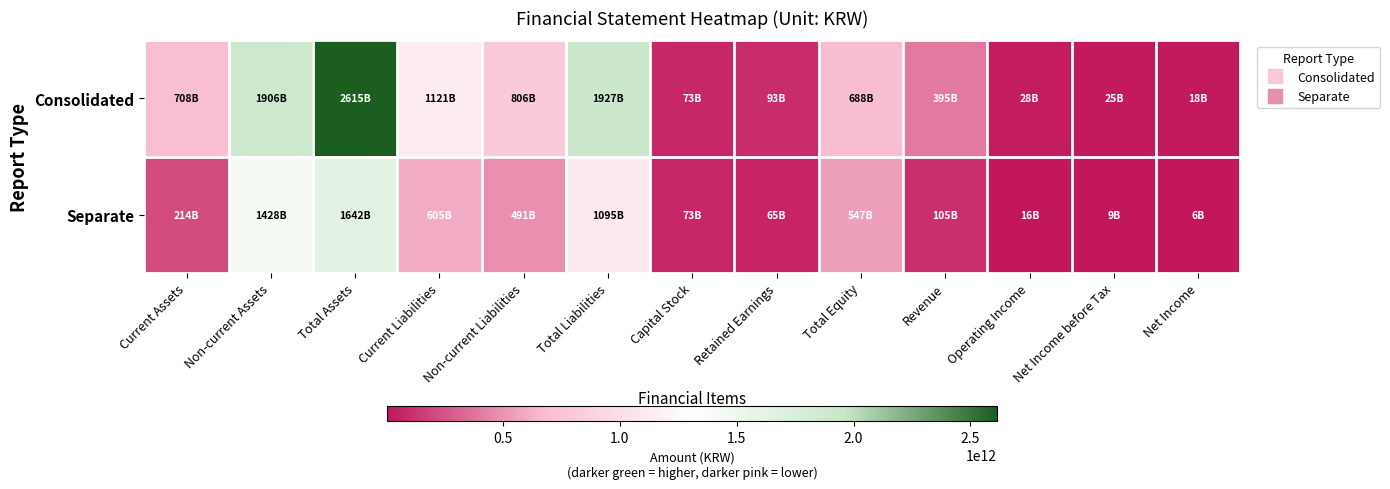

Reading left to right, list all the values displayed in this chart.

Consolidated: Current Assets=708438140330	Non-current Assets=1906190107613	Total Assets=2614628247943	Current Liabilities=1120617386306	Non-current Liabilities=806028293702	Total Liabilities=1926645680008	Capital Stock=73385020000	Retained Earnings=93332723216	Total Equity=687982567935	Revenue=394817875838	Operating Income=28241212854	Net Income before Tax=24599001225	Net Income=18054189815
Separate: Current Assets=213973673179	Non-current Assets=1428123366783	Total Assets=1642097039962	Current Liabilities=604600038359	Non-current Liabilities=490792591794	Total Liabilities=1095392630153	Capital Stock=73385020000	Retained Earnings=64713112567	Total Equity=546704409809	Revenue=104547928018	Operating Income=16369204366	Net Income before Tax=8618216892	Net Income=6260830972